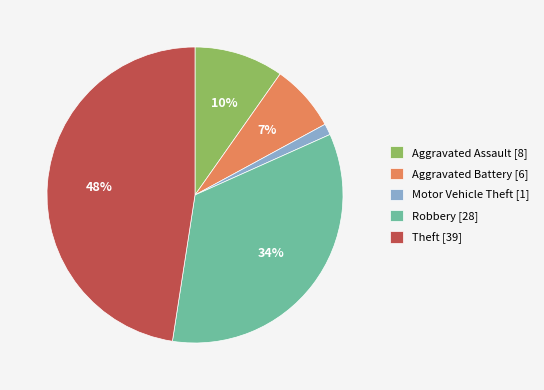

Is it true that Aggravated Battery is 20% of the pie?

False